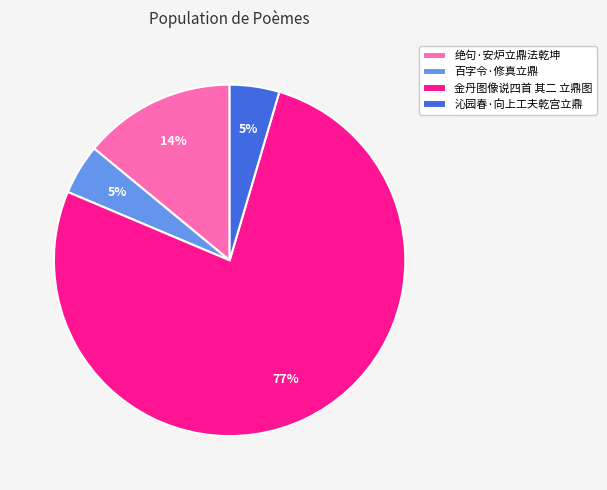

The 百字令·修真立鼎 slice represents 5% of the pie. True or false?

True